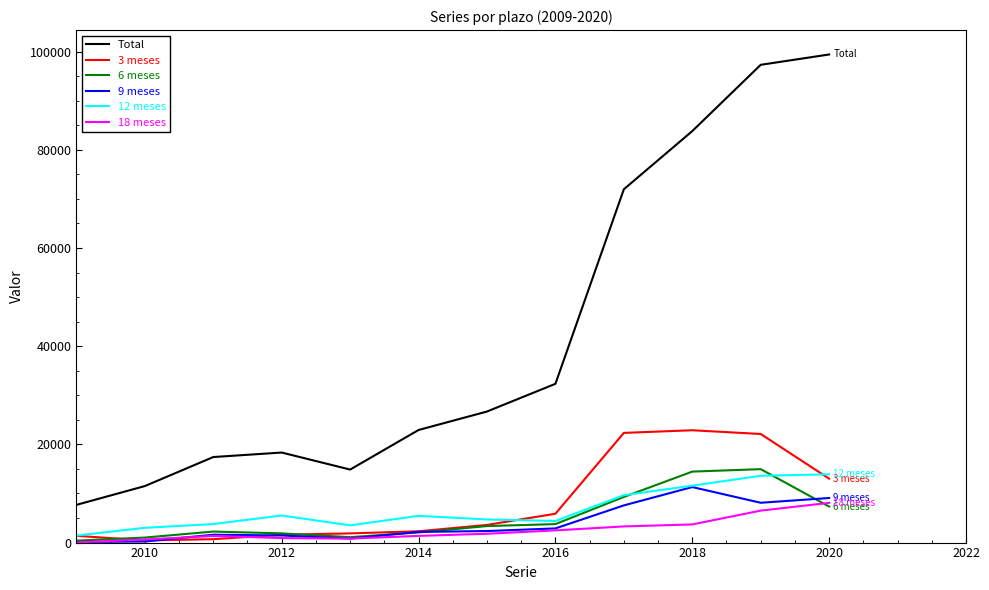

True or false: 18 meses and Total intersect in this chart.

False